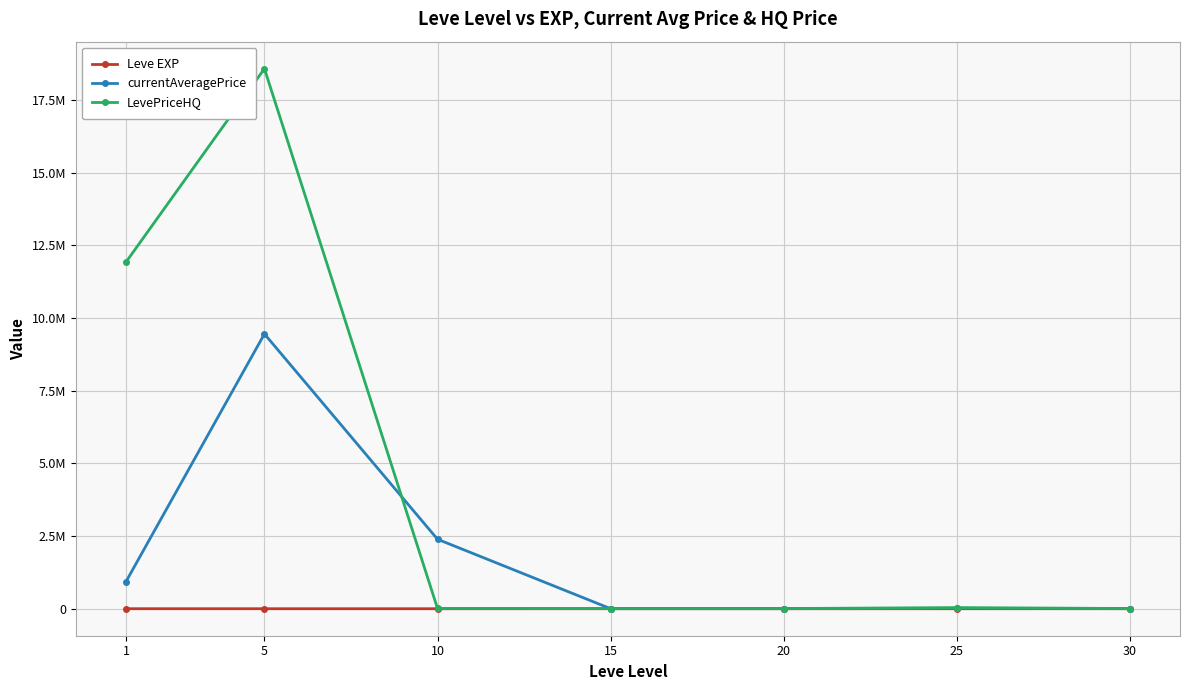

What is the difference between the second highest and second lowest values in the Leve EXP series?

40.2